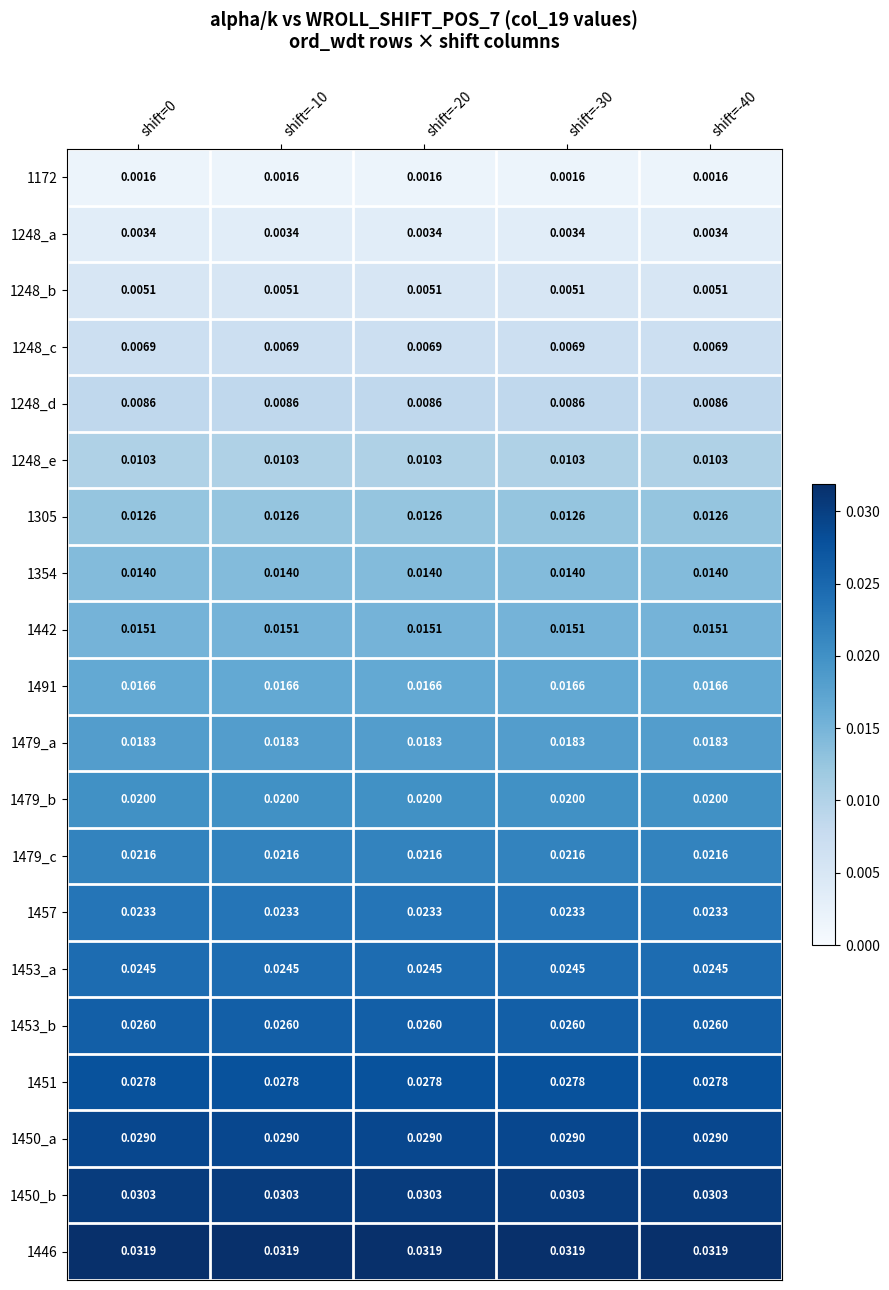

Is the value of 1248_d at shift=-10 greater than the value of 1491 at shift=-20?

No